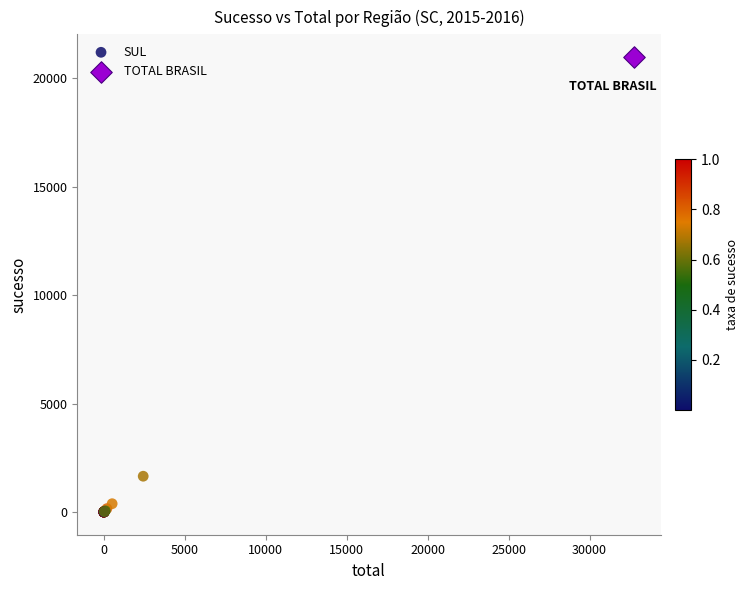

What are all the series names shown in the legend?

SUL, TOTAL BRASIL